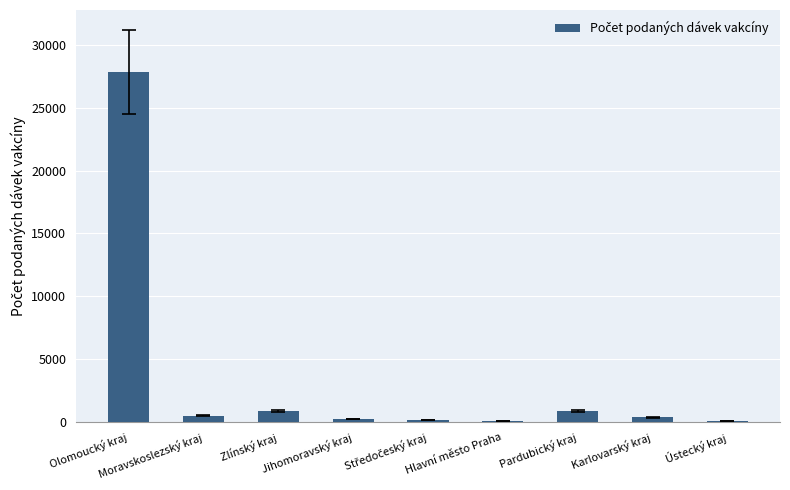

Is it true that the value at Jihomoravský kraj is 248?

True